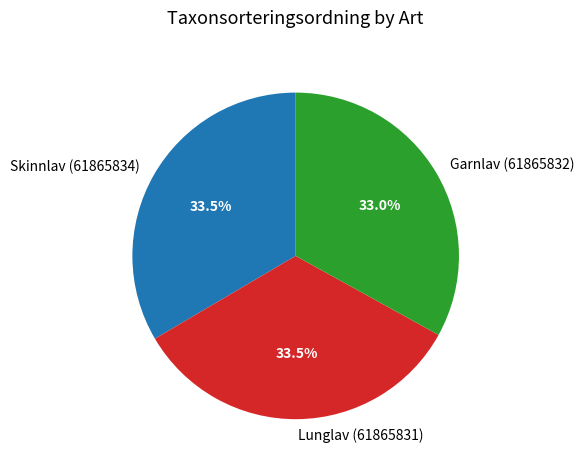

Count the number of slices in the pie.

3